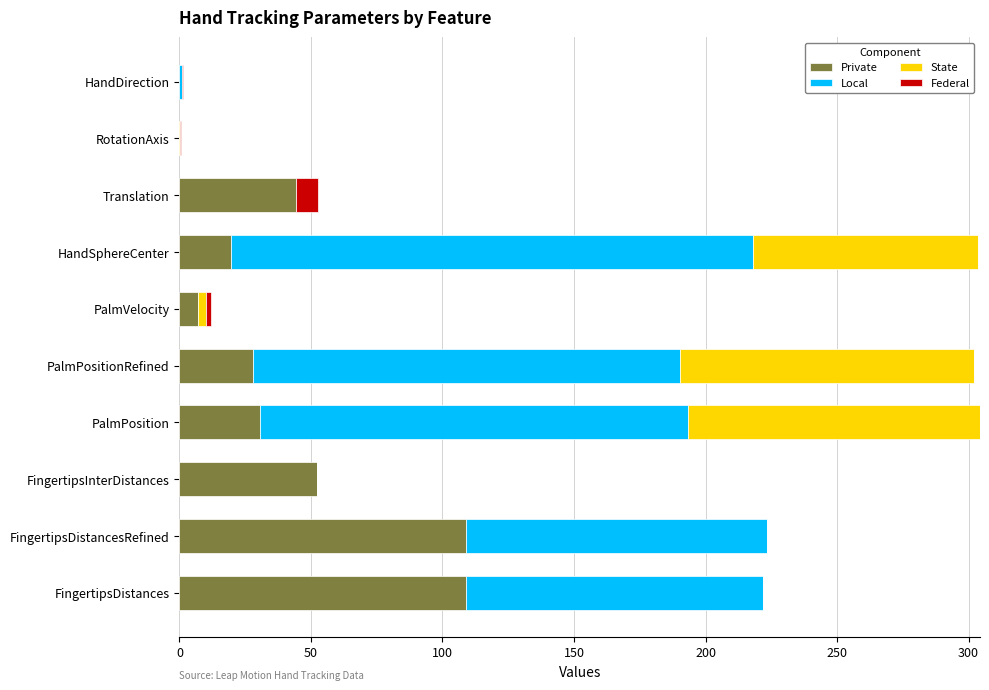

What is the sum of all Private values?

399.7